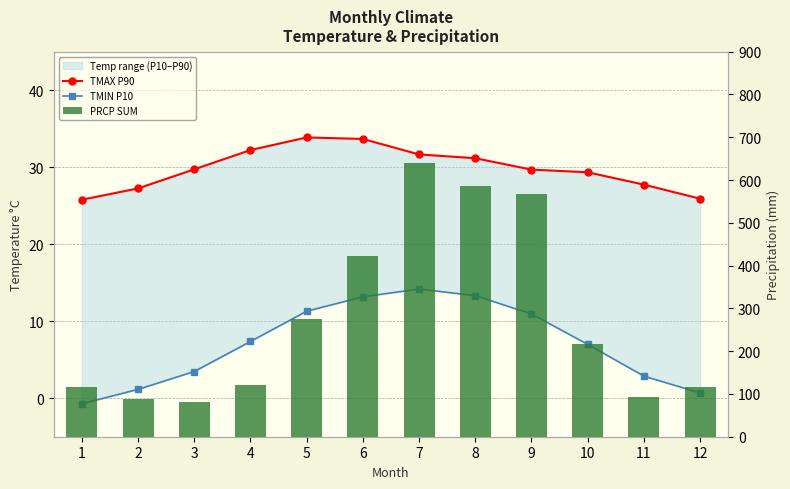

What is the lowest value of the PRCP SUM series?

80.4